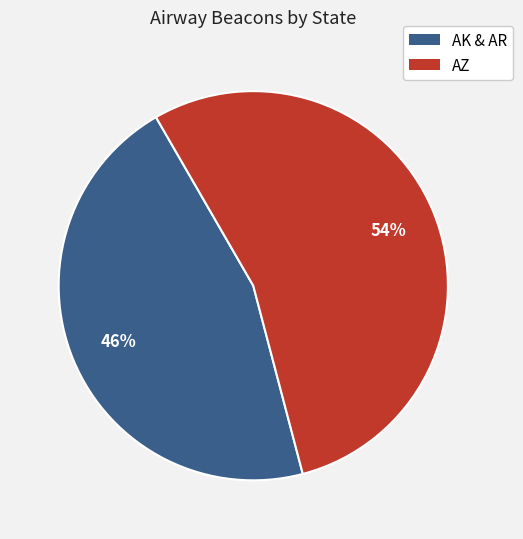

Is there any slice that represents more than half of the pie?

Yes